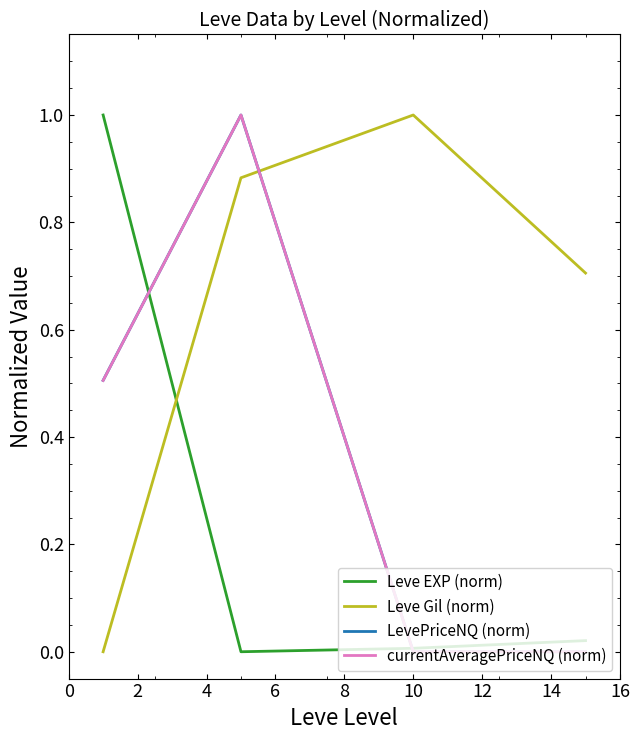

In Leve Gil (norm), how many points are higher than both neighbors (excluding endpoints)?

1